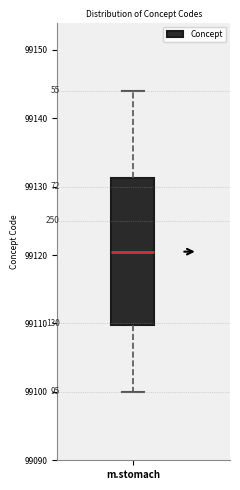

Transcribe this box plot: give where the median line is, the range the box spans, and where the two whiskers end, as read against the y-axis. The values are not printed on the chart, so give them approximately, as read against the axis.

median 99121, box 99110 to 99131, whiskers 99100 to 99144